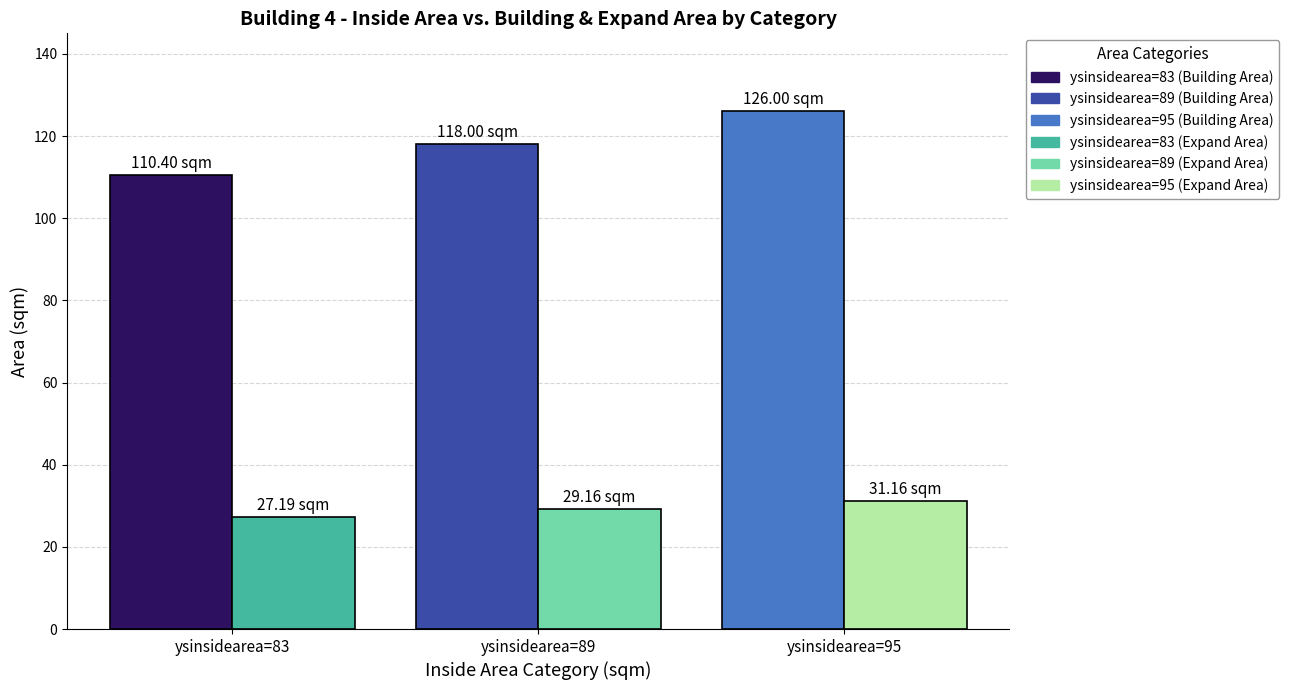

At which category is the sum across all series the highest?

ysinsidearea=95